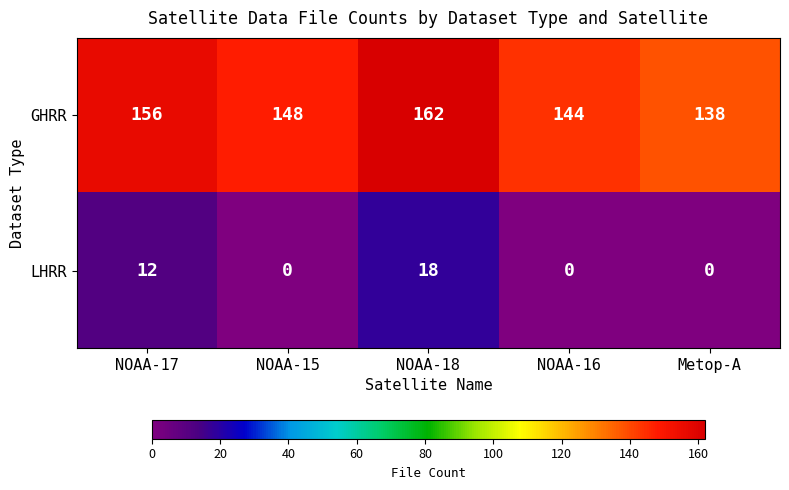

What is the maximum value for LHRR?

18